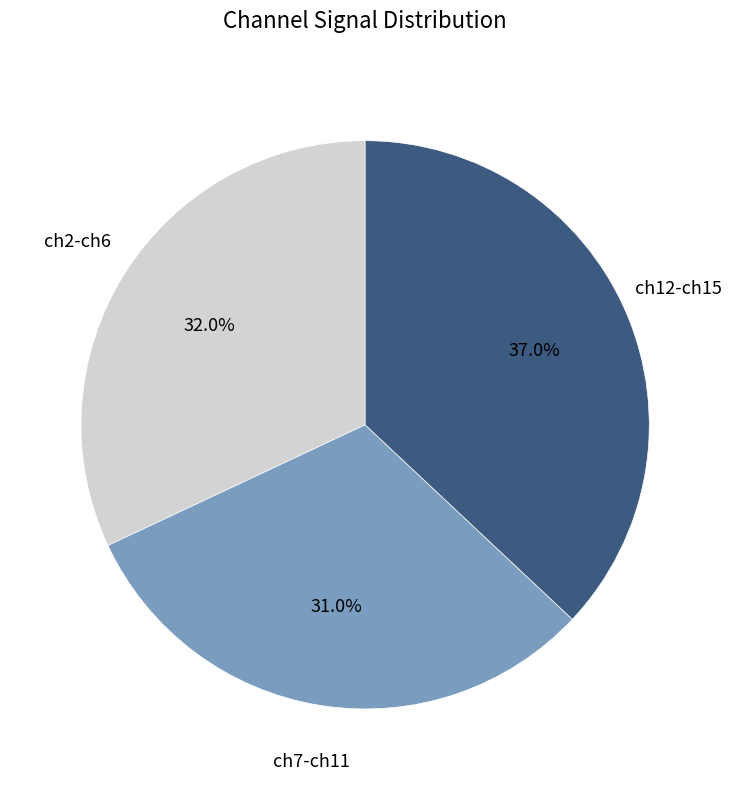

Does any single category account for the majority?

No